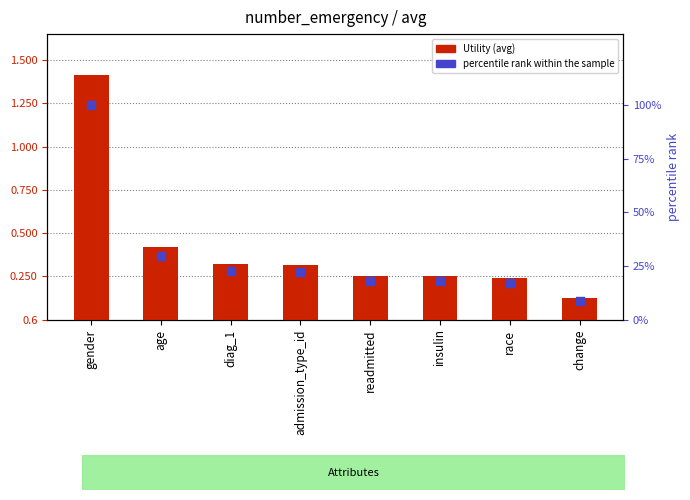

What is the total value across all series at age?

30.3